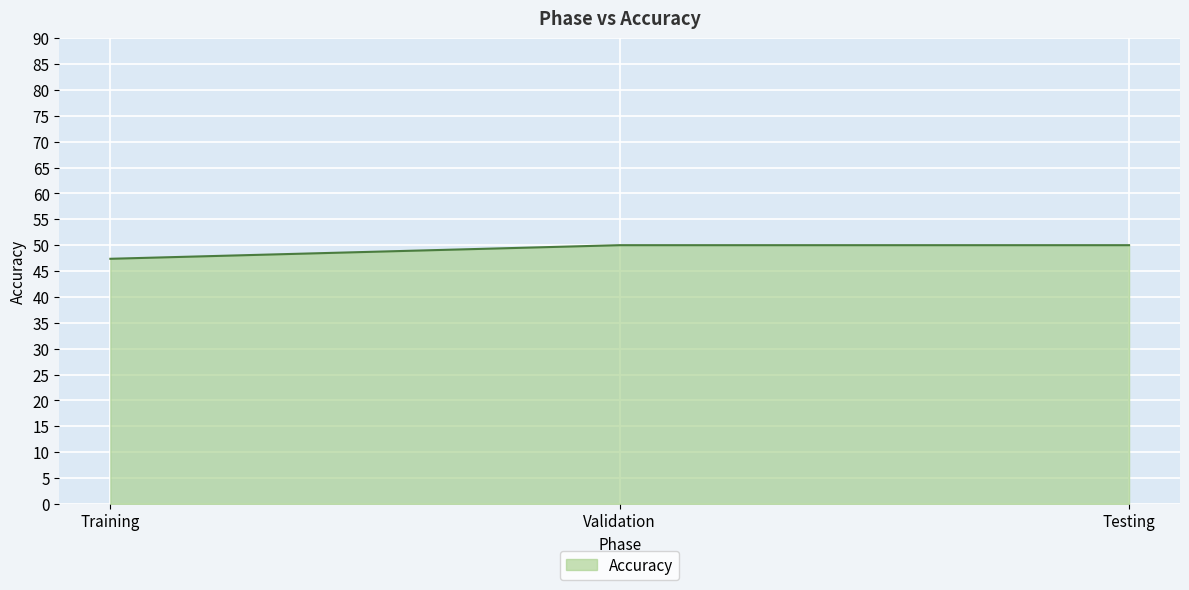

Read the value at Validation.

50.0